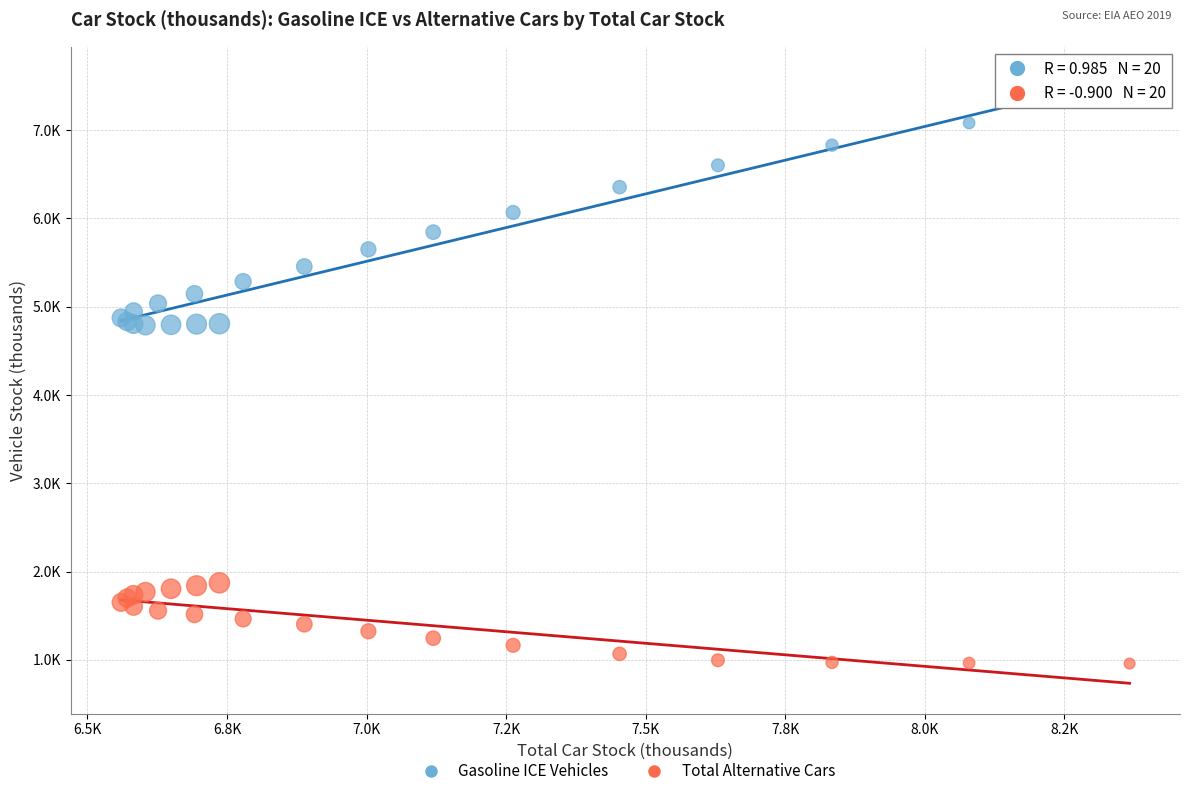

Which series contains the lowest Y value?

Total Alternative Cars